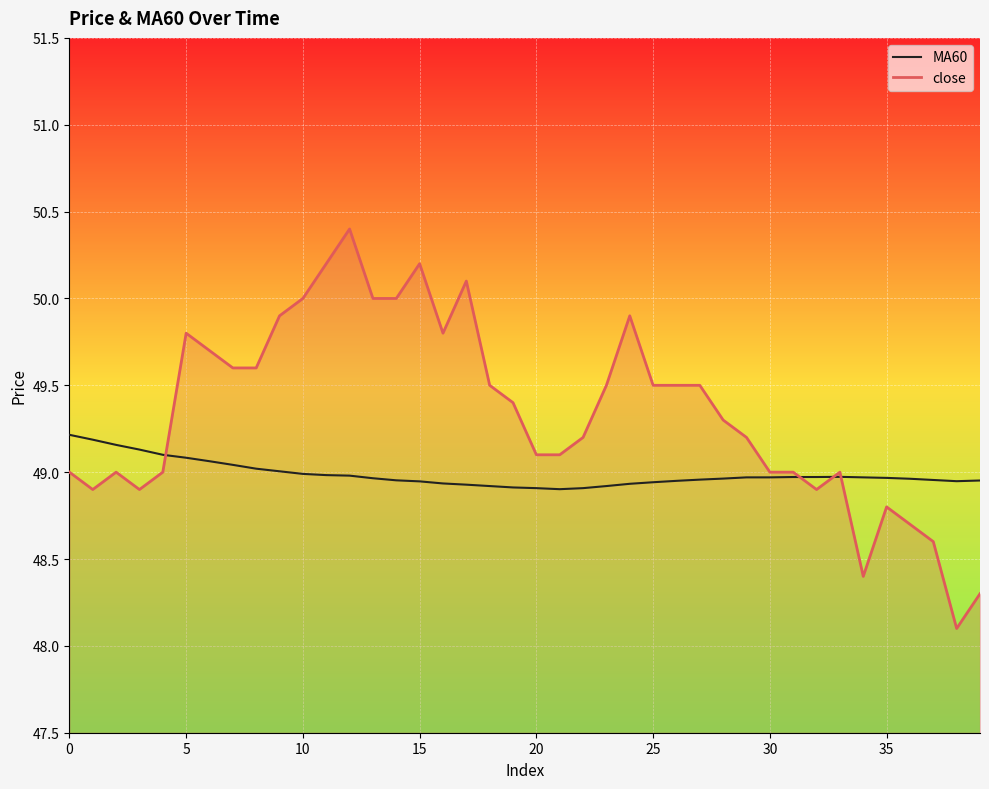

Which series has the largest range (max minus min)?

close